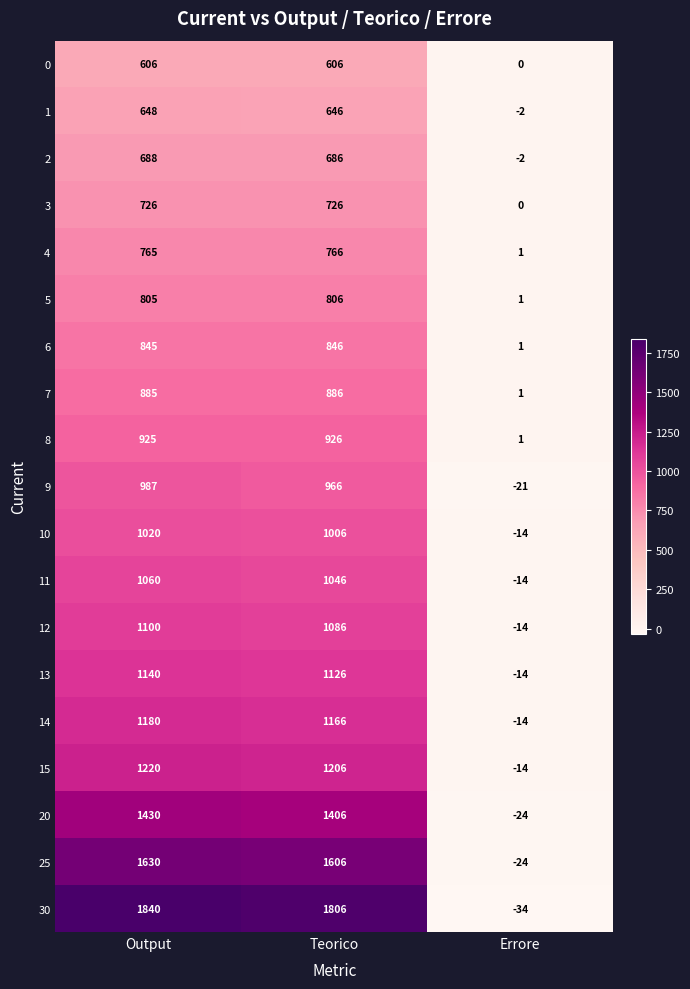

At how many categories does at least one series exceed 1650?

2